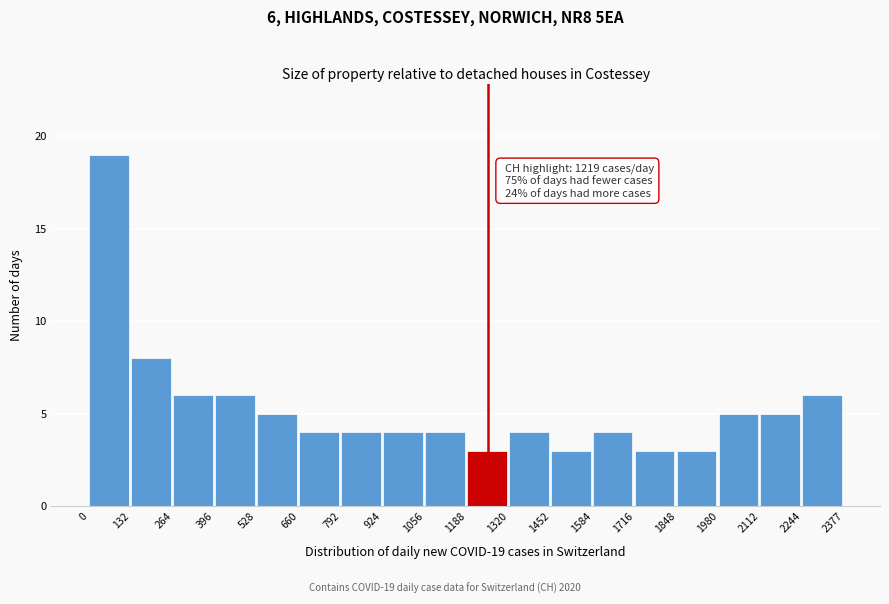

Over which range of the x-axis is the bar tallest?

0 to 132